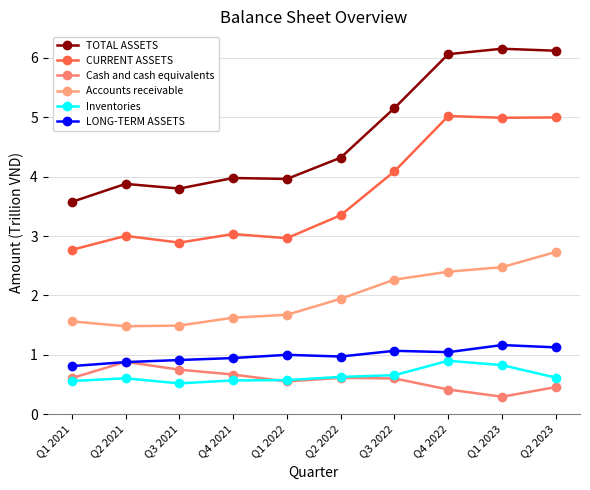

Which series changed the most between Q1 2021 and Q1 2023?

TOTAL ASSETS